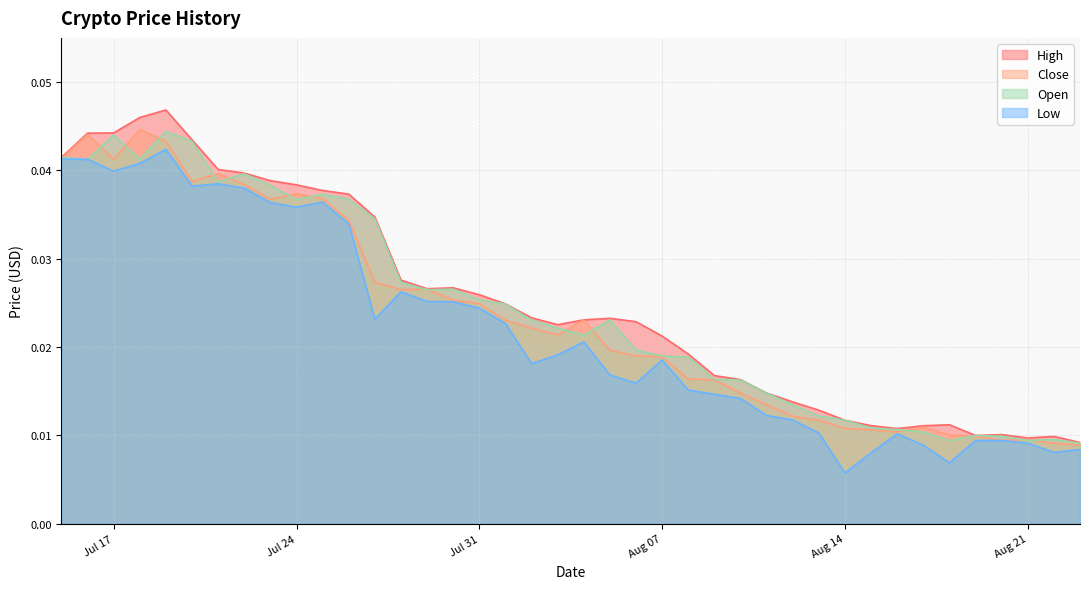

At which category does the chart reach its minimum across all series?

Aug 14